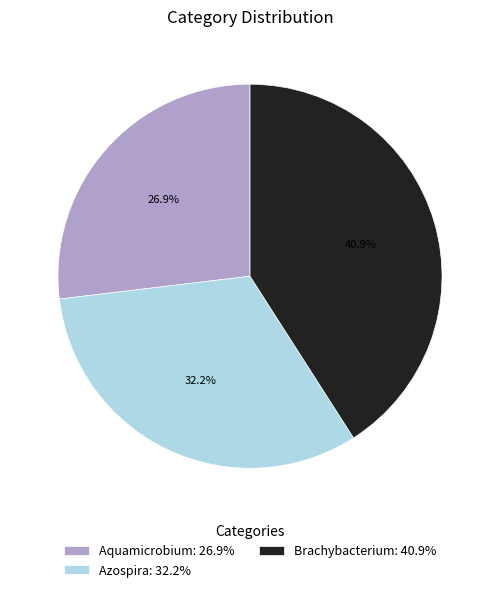

The Aquamicrobium slice represents 12% of the pie. True or false?

False